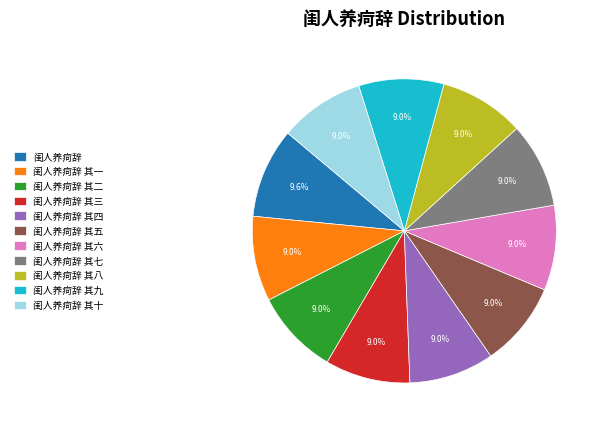

What is the ratio of the value at 闺人养疴辞 其八 to the value at 闺人养疴辞 其二?

1.0